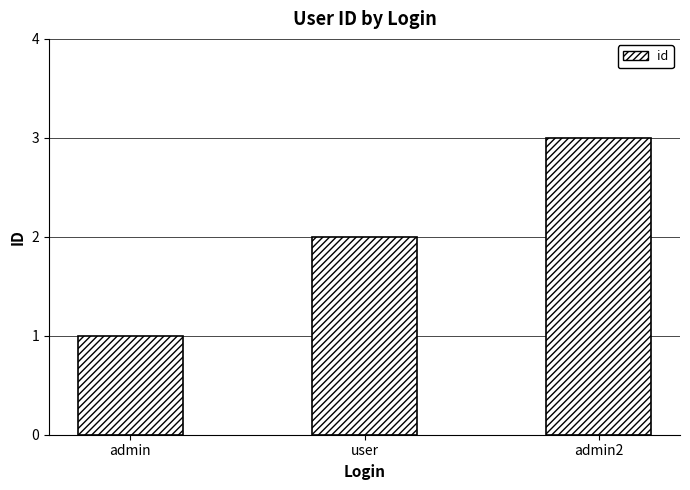

Rank the categories by value from lowest to highest.

admin, user, admin2